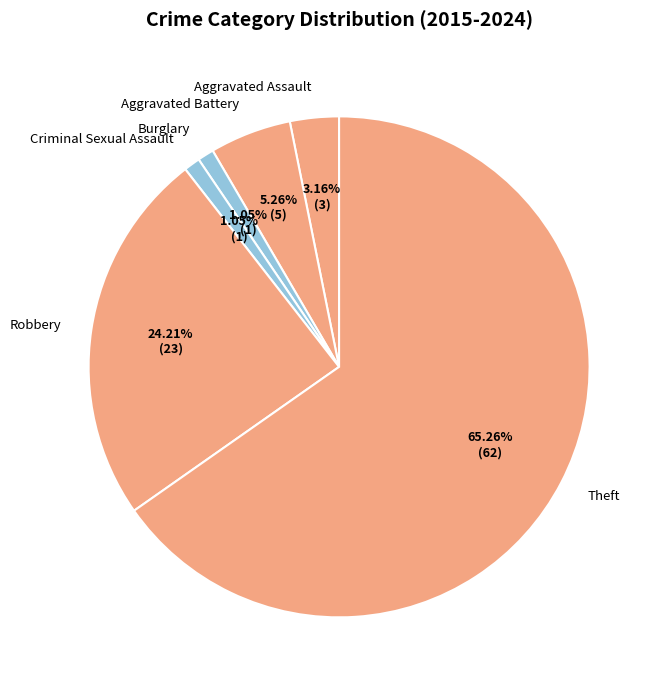

Count the number of slices in the pie.

6